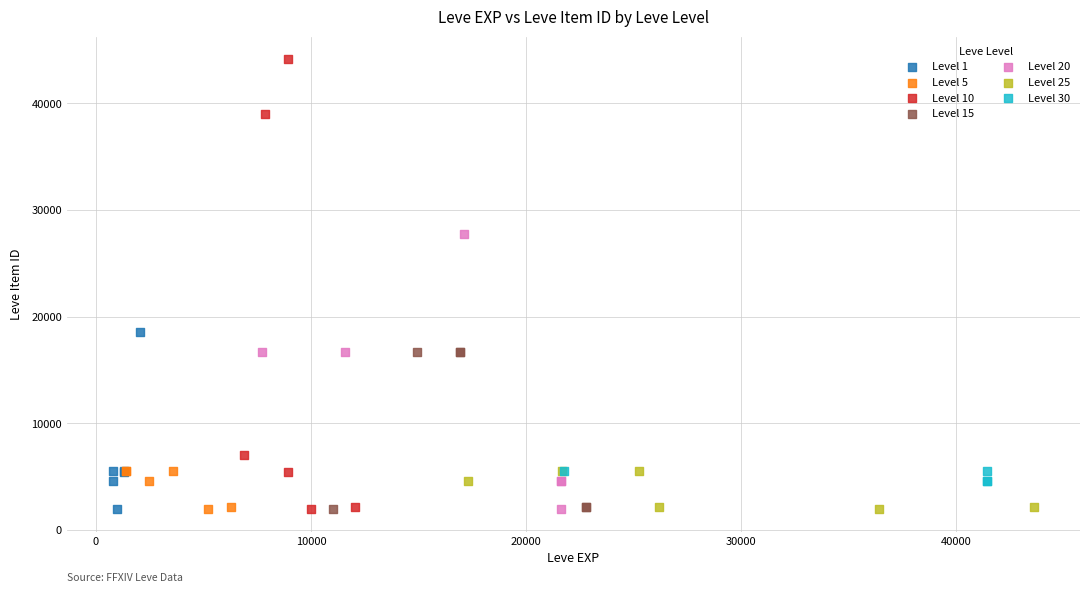

Which series reaches the maximum Y coordinate?

Level 10